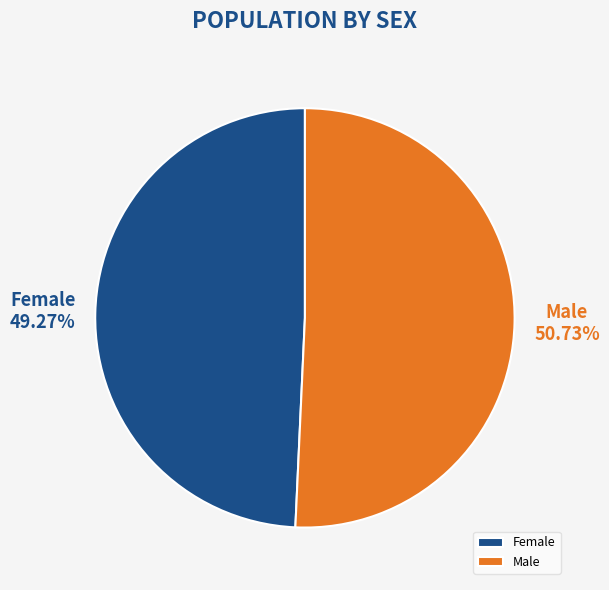

What percentage is NOT represented by Male?

49.3%